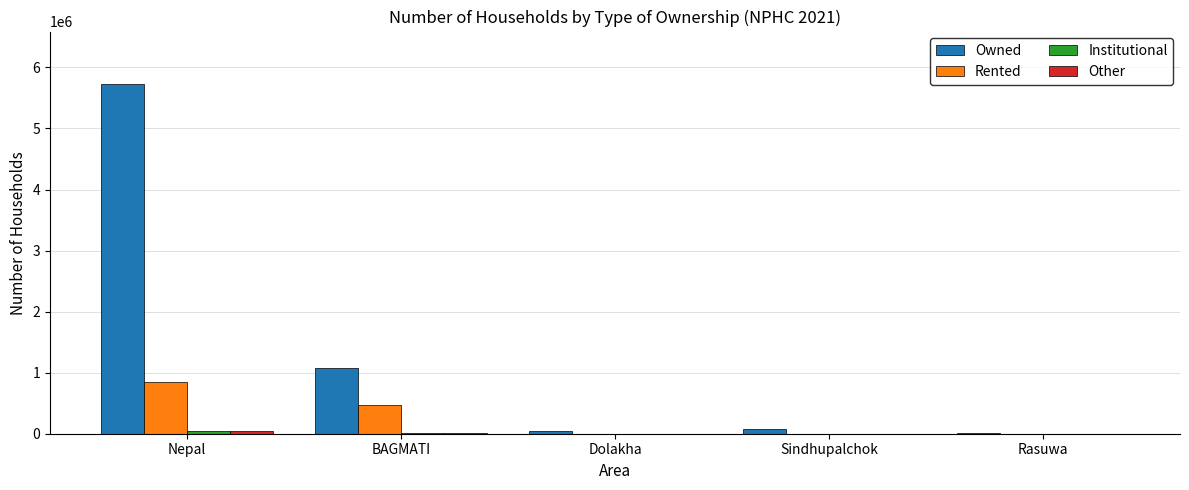

At which label does Owned reach its peak?

Nepal